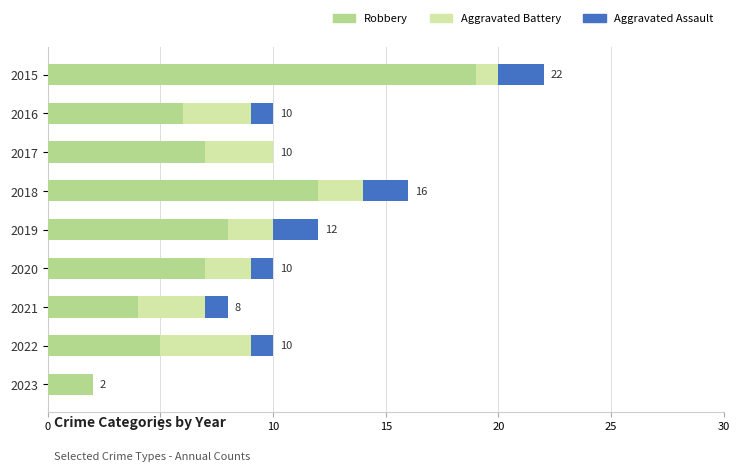

At which category is the sum across all series the highest?

2015